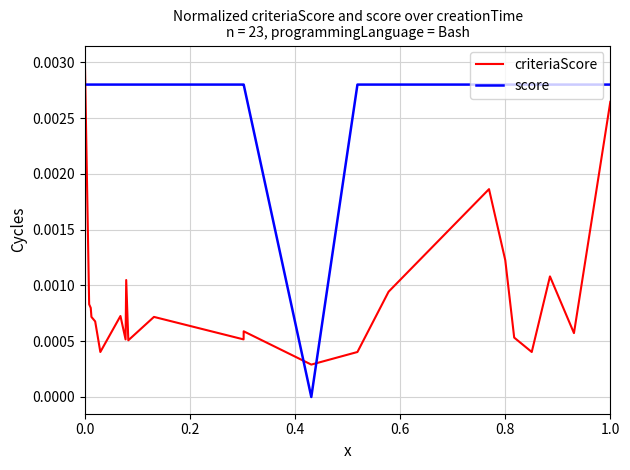

How many values in the score series exceed 0?

22